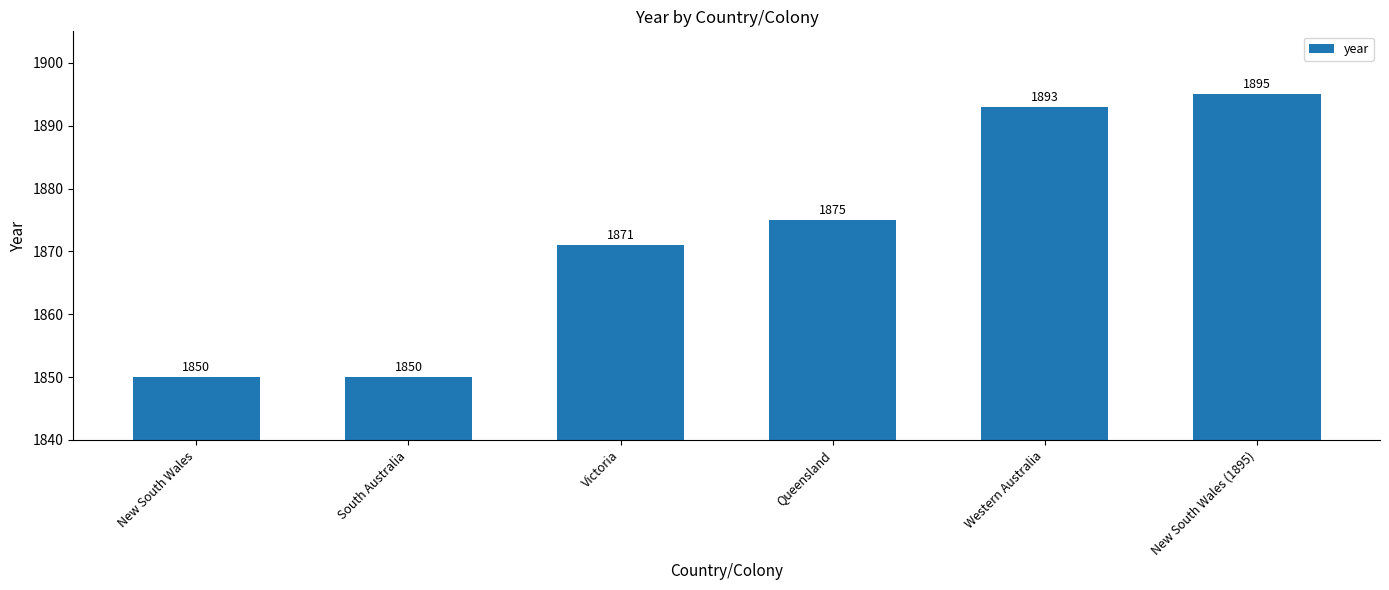

What is the difference between the values at New South Wales and Victoria?

21